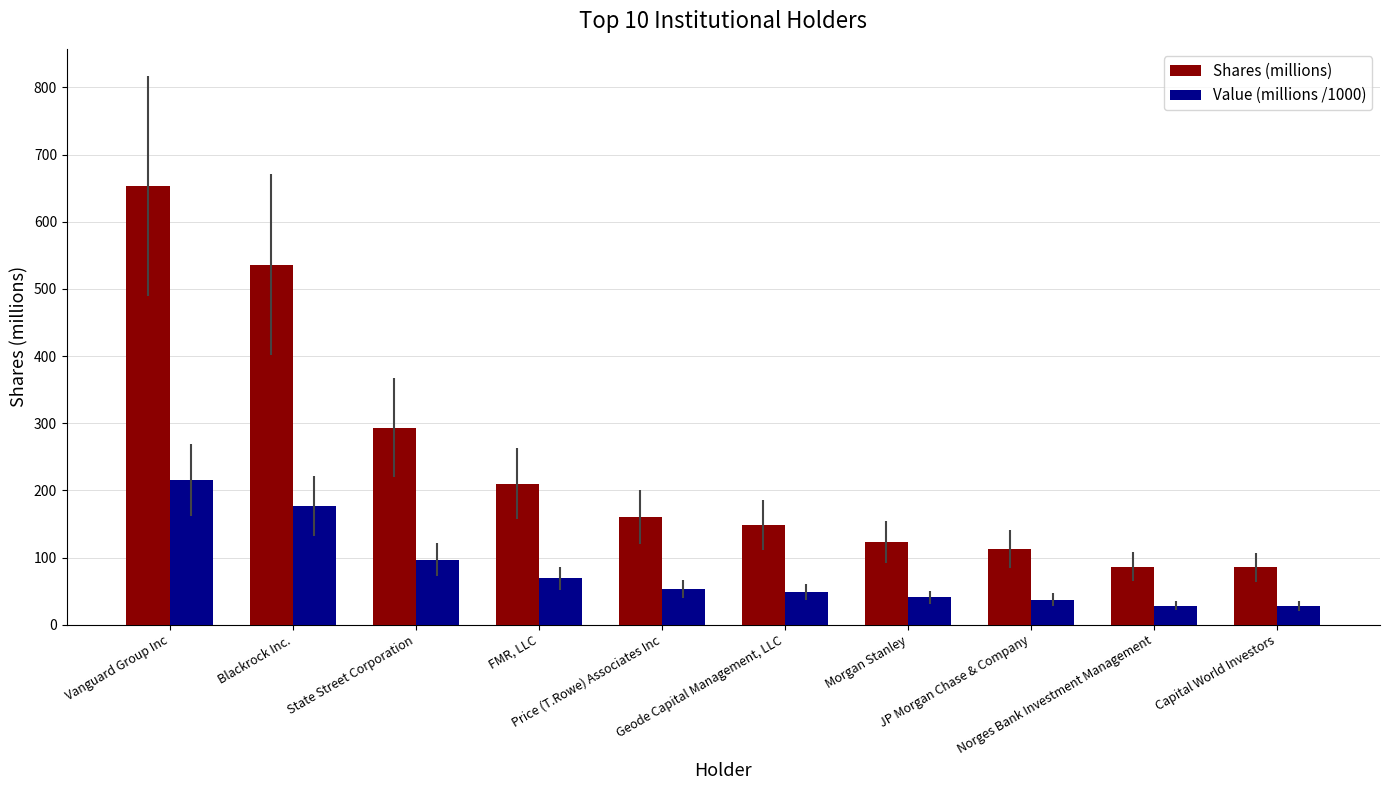

How many values in the Value (millions /1000) series are below 52?

5